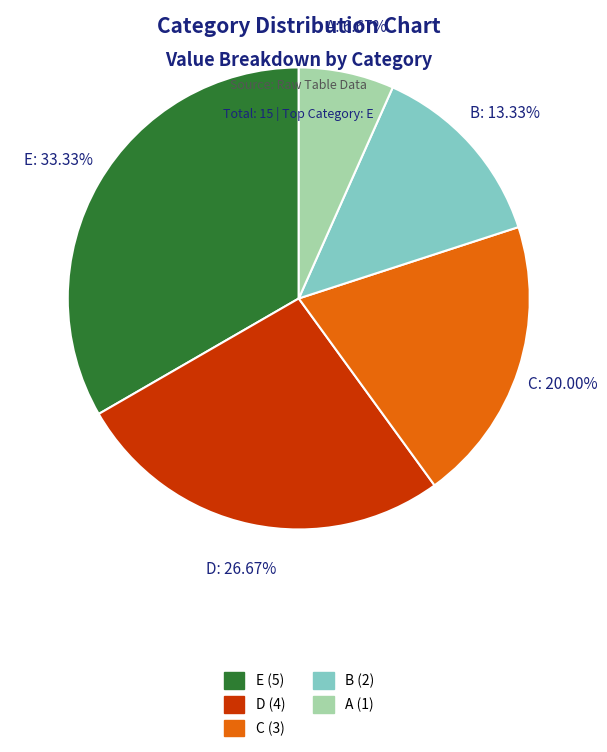

What is the largest slice in the pie chart?

E